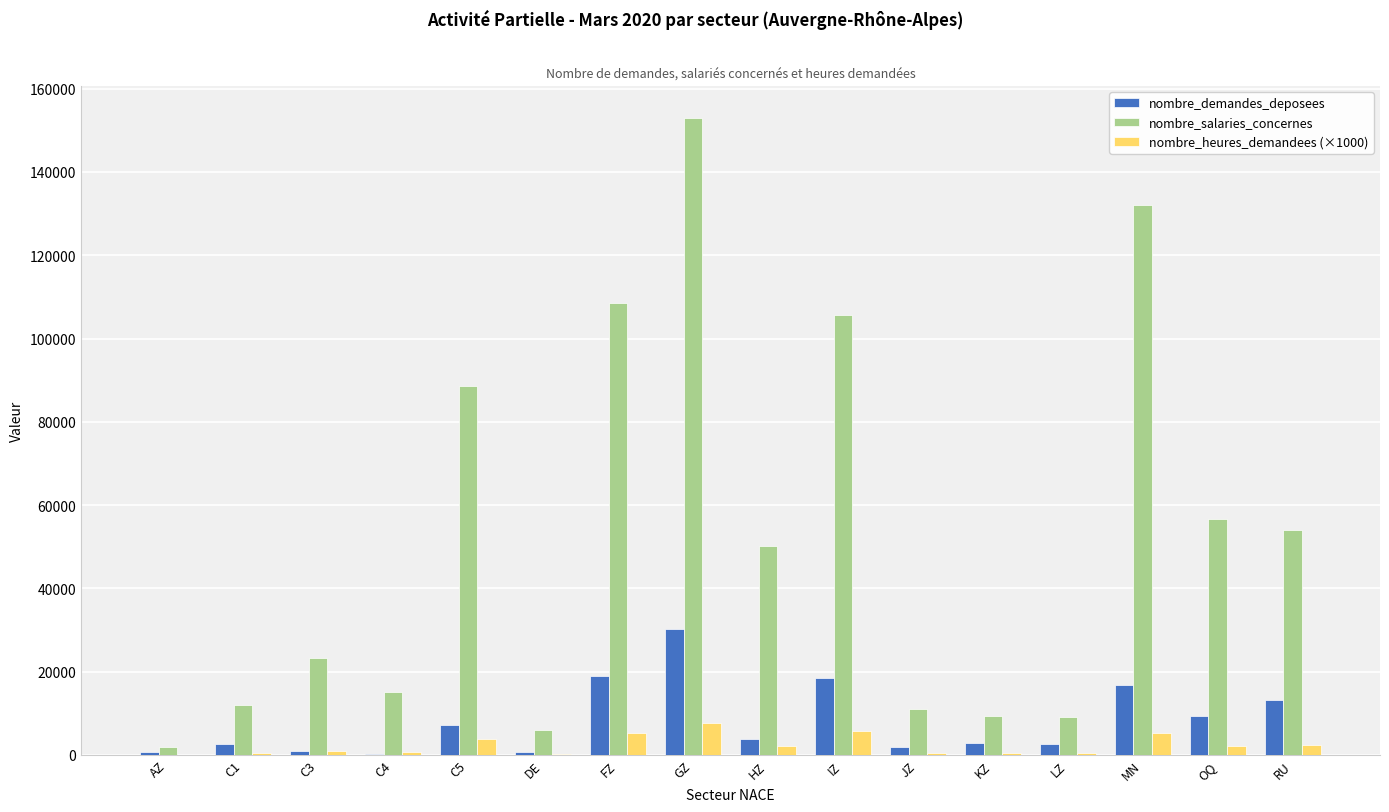

What is the sum of all nombre_salaries_concernes values?

836020.0